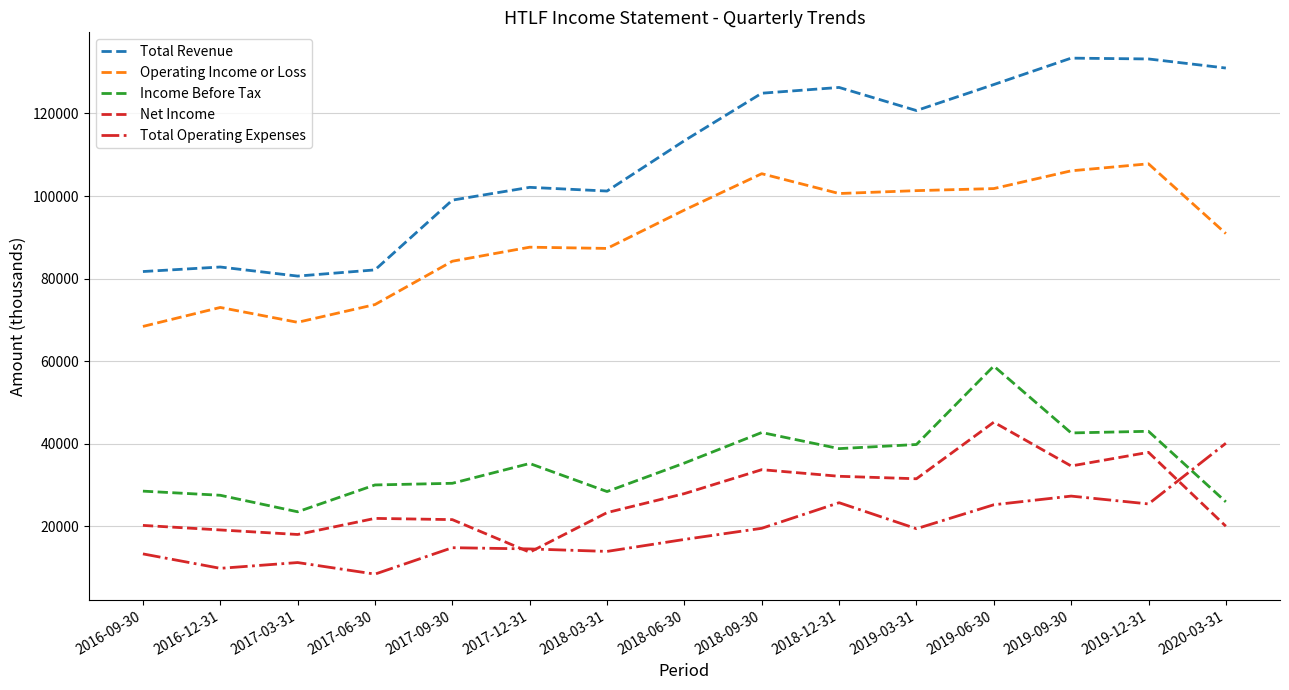

Is the value of Total Operating Expenses at 2019-12-31 greater than the value of Operating Income or Loss at 2019-06-30?

No